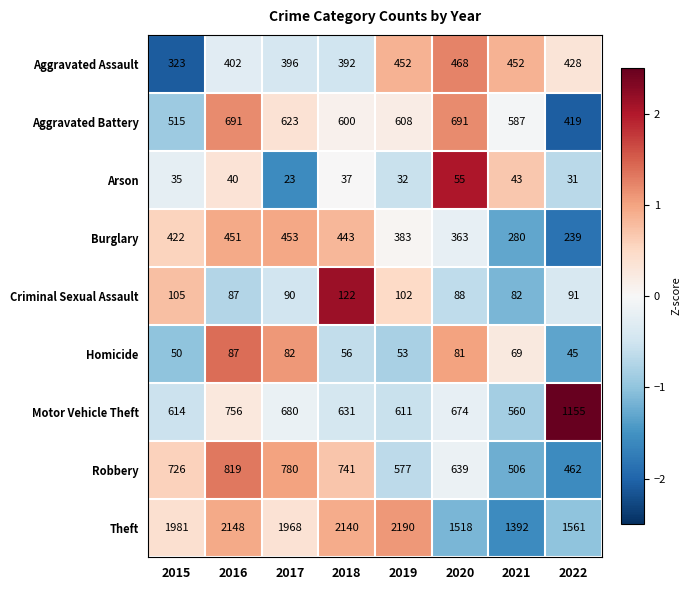

What is the difference between the Criminal Sexual Assault values at 2016 and 2018?

35